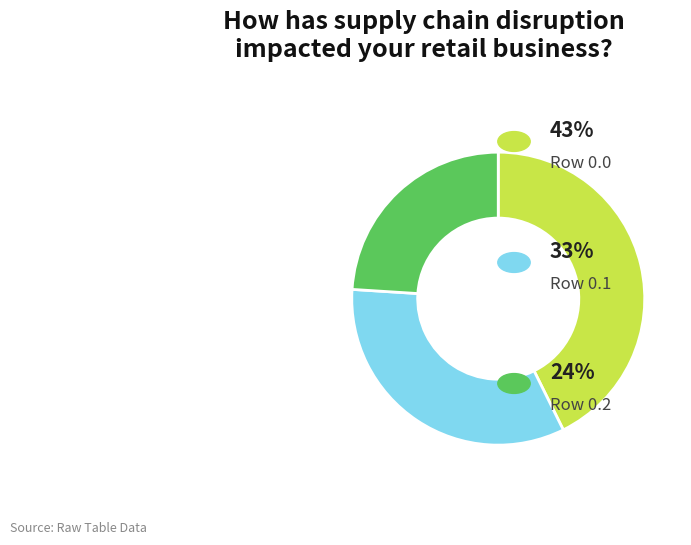

Is there any slice that represents more than half of the pie?

No